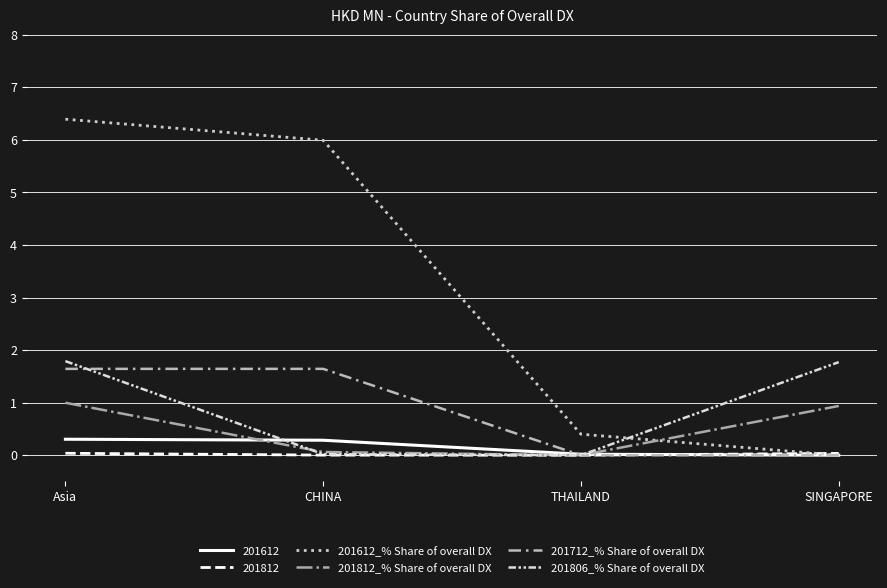

Is it true that 201712_% Share of overall DX equals 1.6 at CHINA?

True